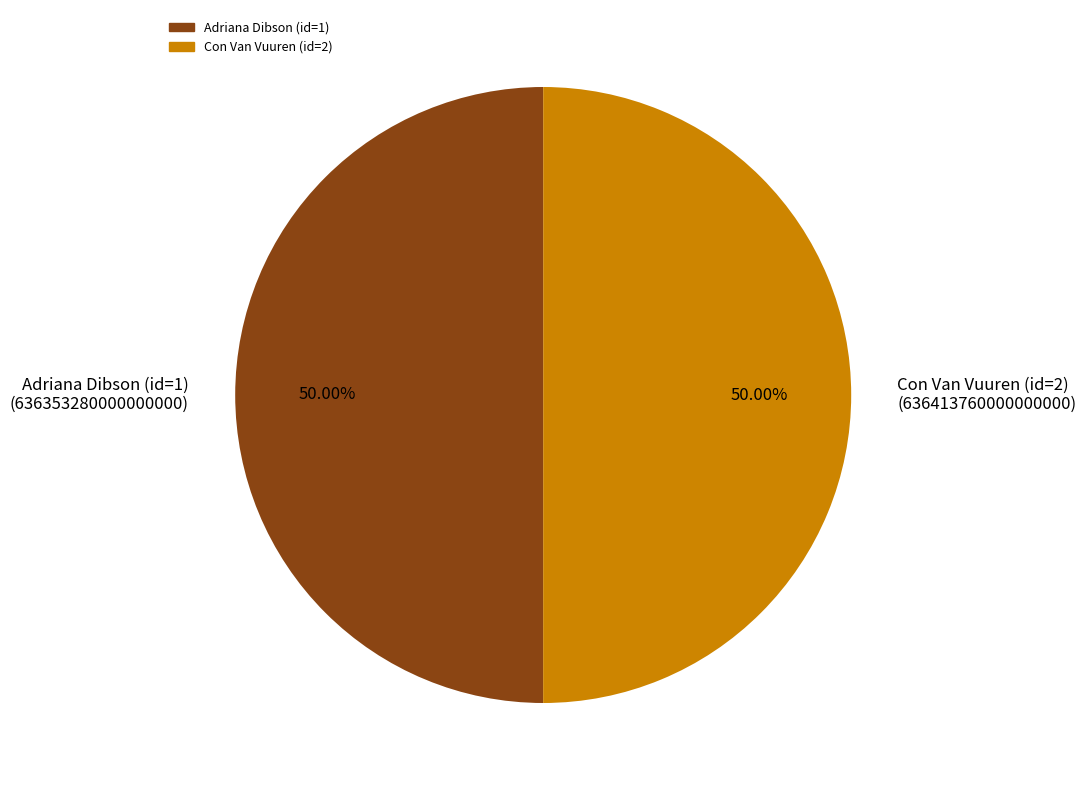

What is the total percentage of Con Van Vuuren (id=2) and Adriana Dibson (id=1)?

100.0%